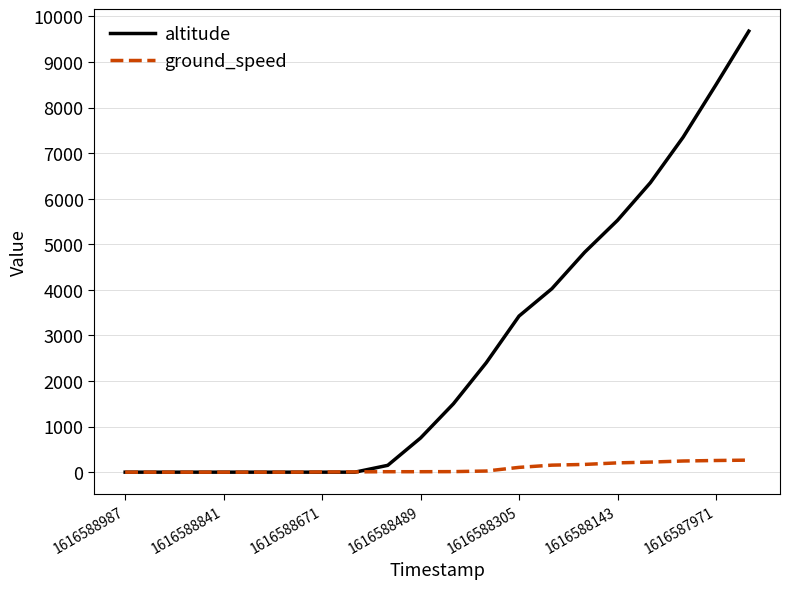

Which series has the largest range (max minus min)?

altitude